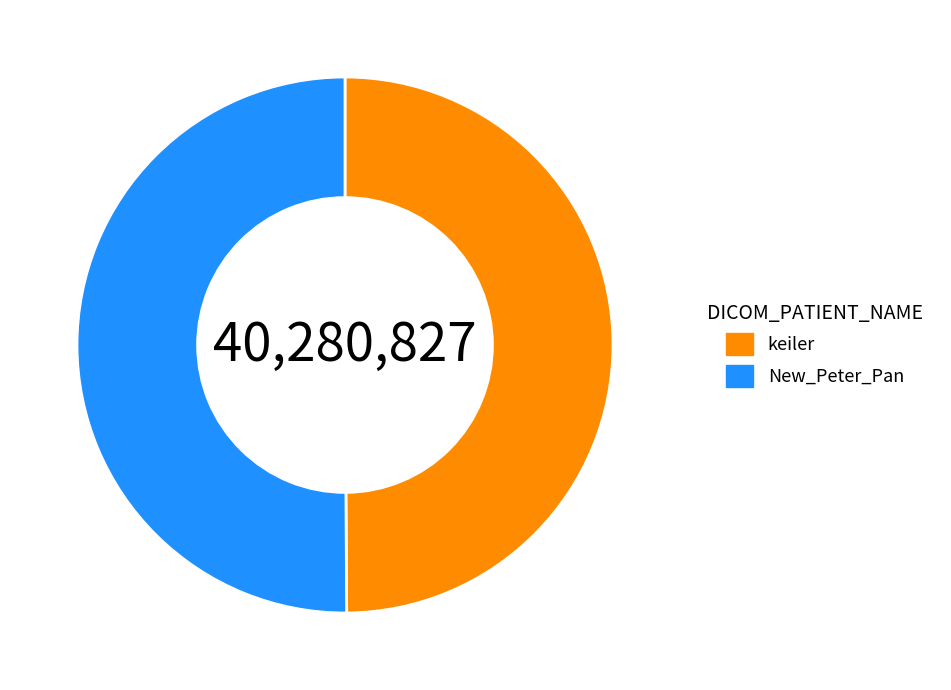

How many slices are in this pie chart?

2